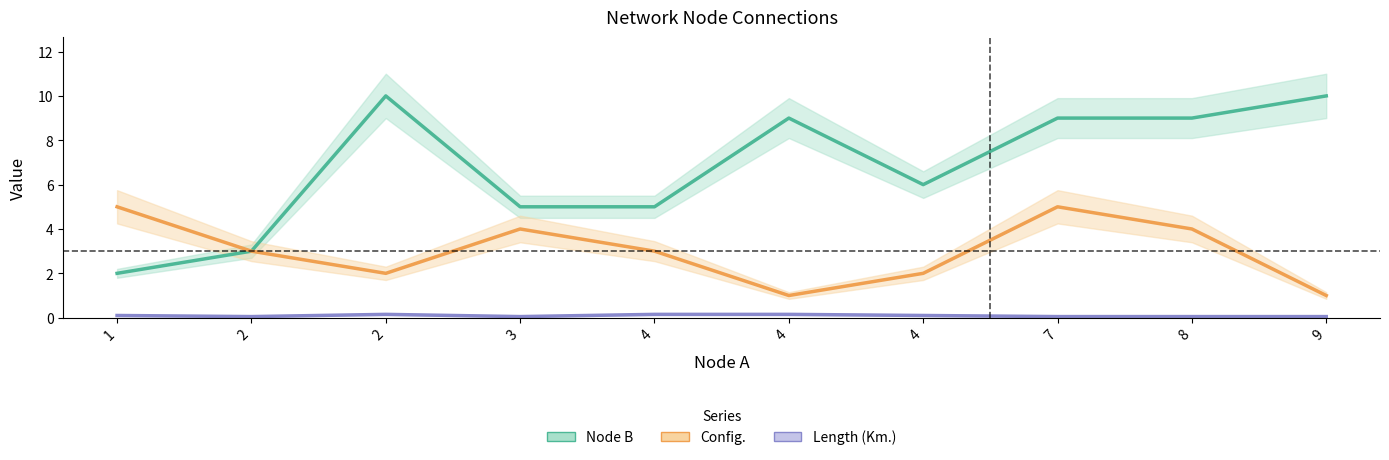

What is the minimum value shown in the chart?

0.1